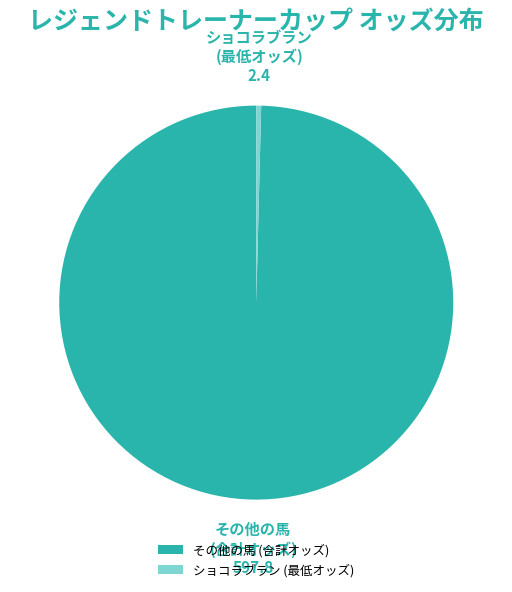

Which has a higher value, その他の馬 (合計オッズ) or ショコラブラン (最低オッズ)?

その他の馬 (合計オッズ)